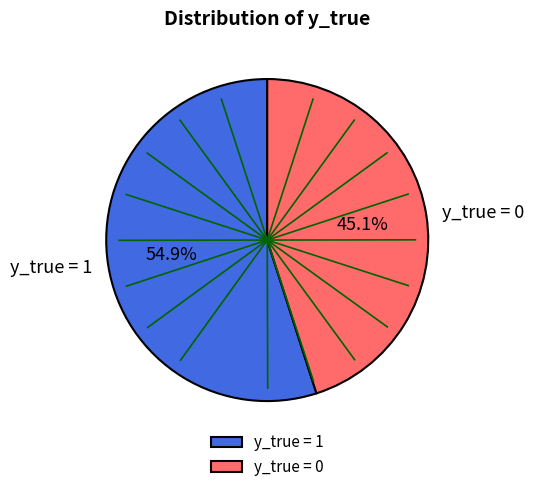

To the nearest percent, what is the average slice percentage?

50%